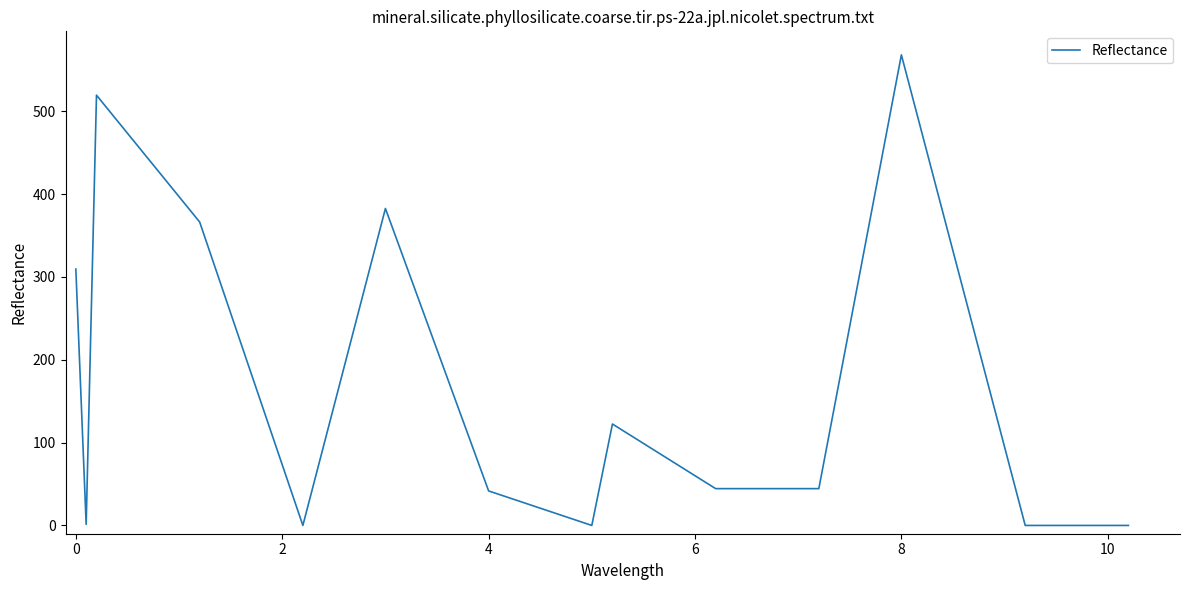

What is the maximum value shown in the chart?

568.1